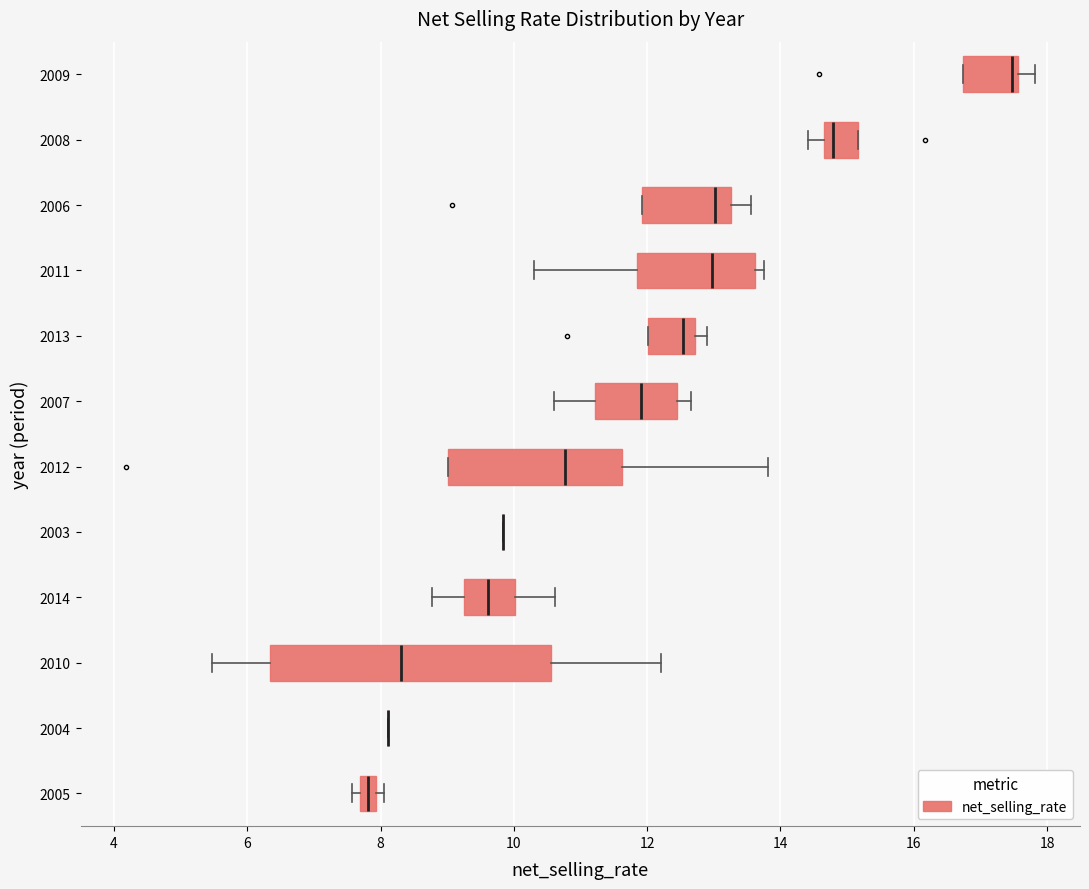

Where does the left whisker of the box at y = 2008 end on the x-axis? The values are not printed on the chart, so give them approximately, as read against the axis.

14.4